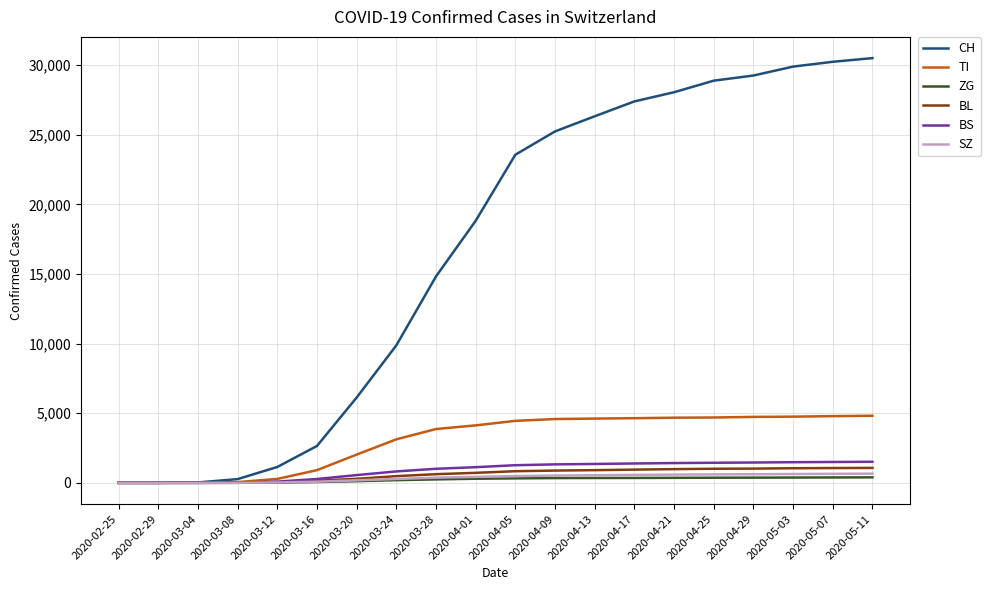

How many series are shown in this chart?

6